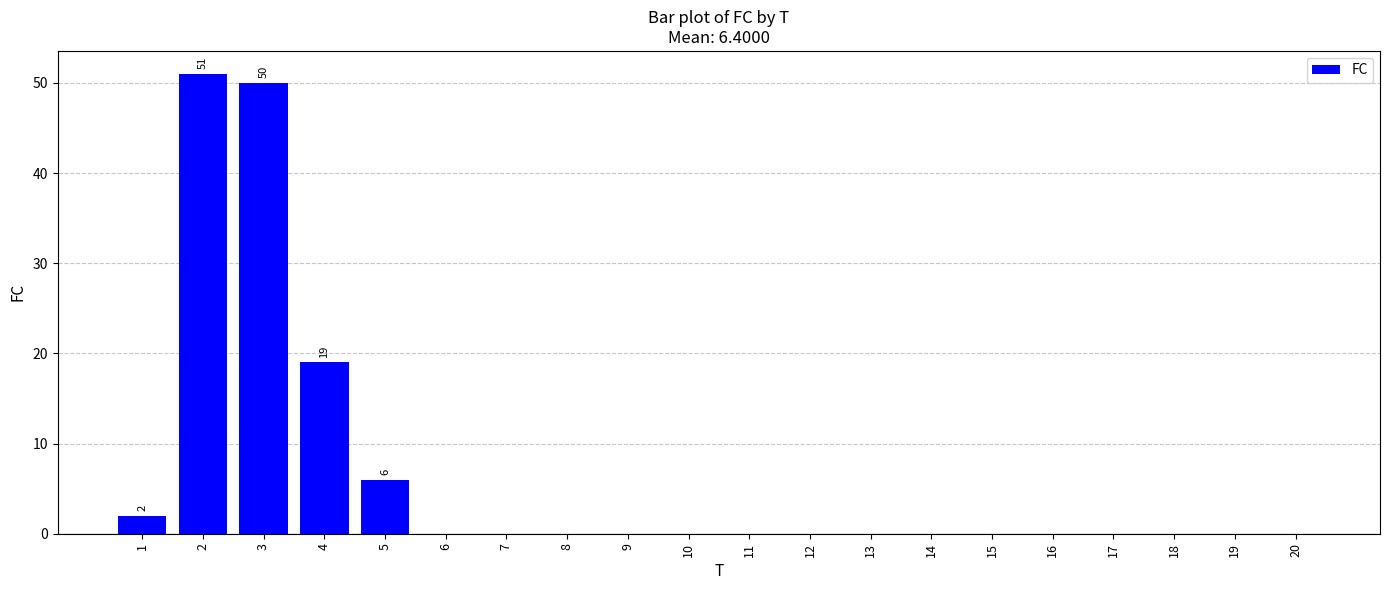

The chart shows a value of 0 at 6. True or false?

True